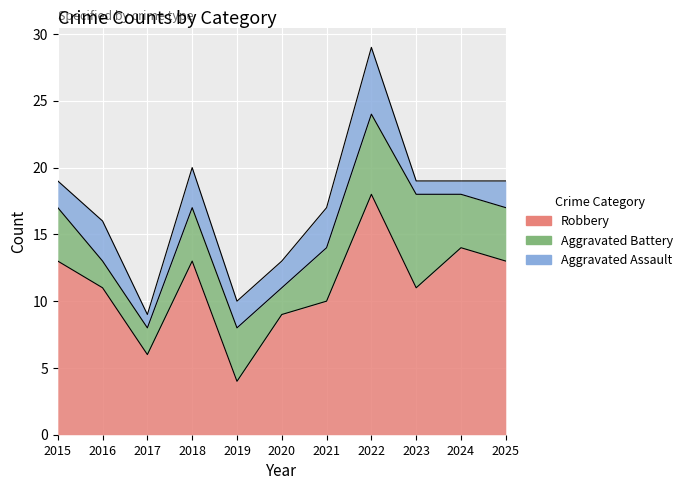

Where is the first local maximum for Aggravated Assault?

2016